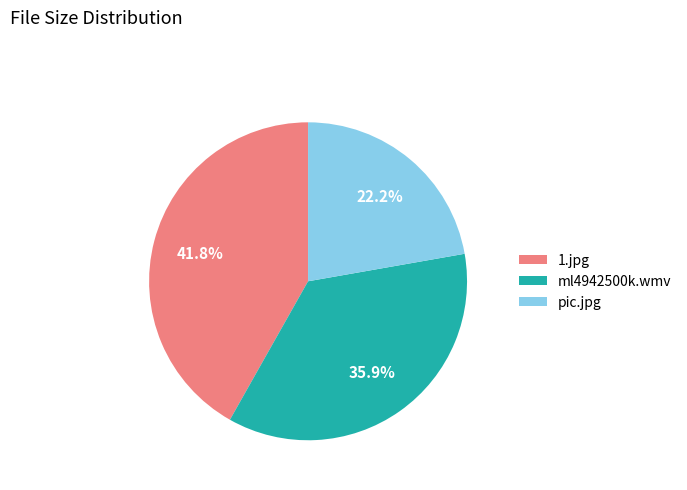

Rank the categories by value from lowest to highest.

pic.jpg, ml4942500k.wmv, 1.jpg